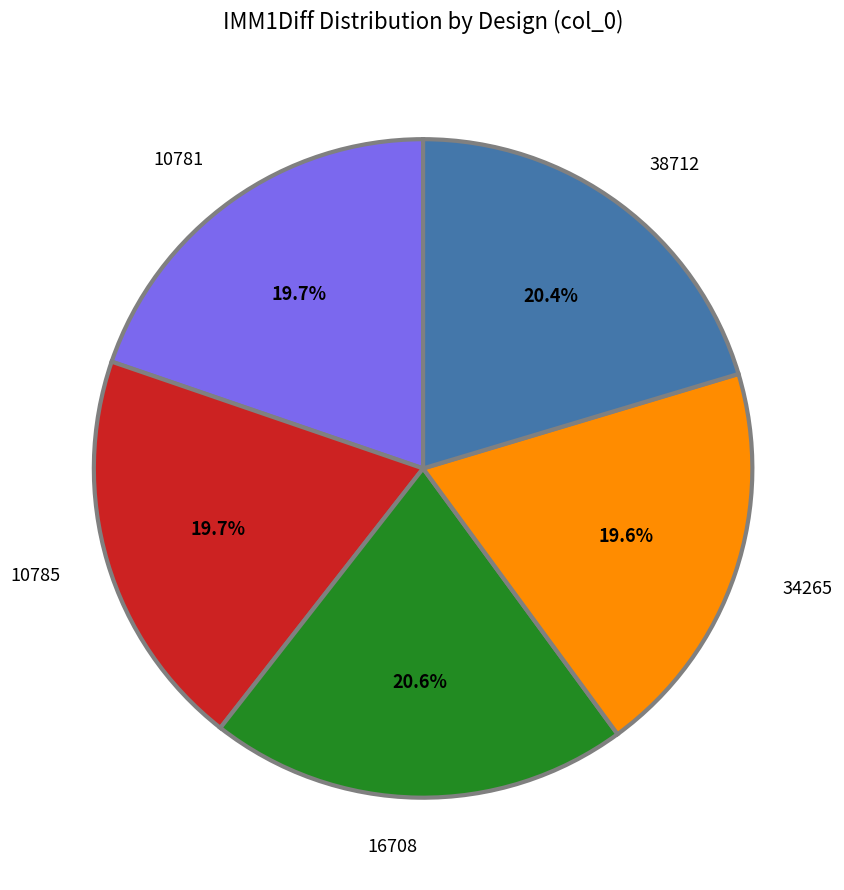

What percentage do 34265 and 10781 together represent?

39.3%